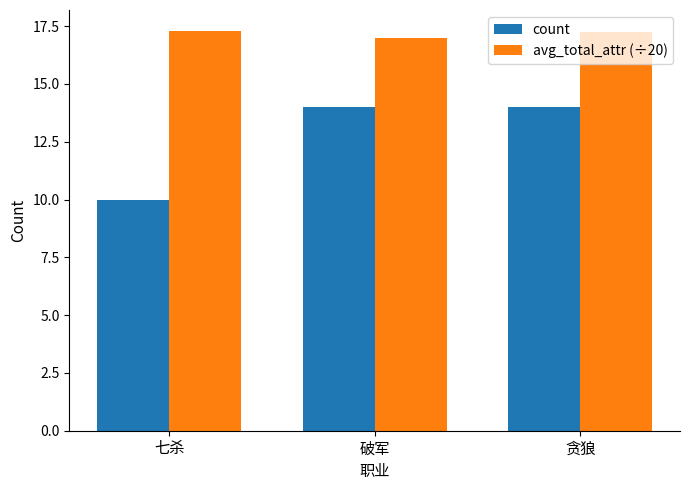

Rank the series by their maximum value, from lowest to highest.

count, avg_total_attr (÷20)